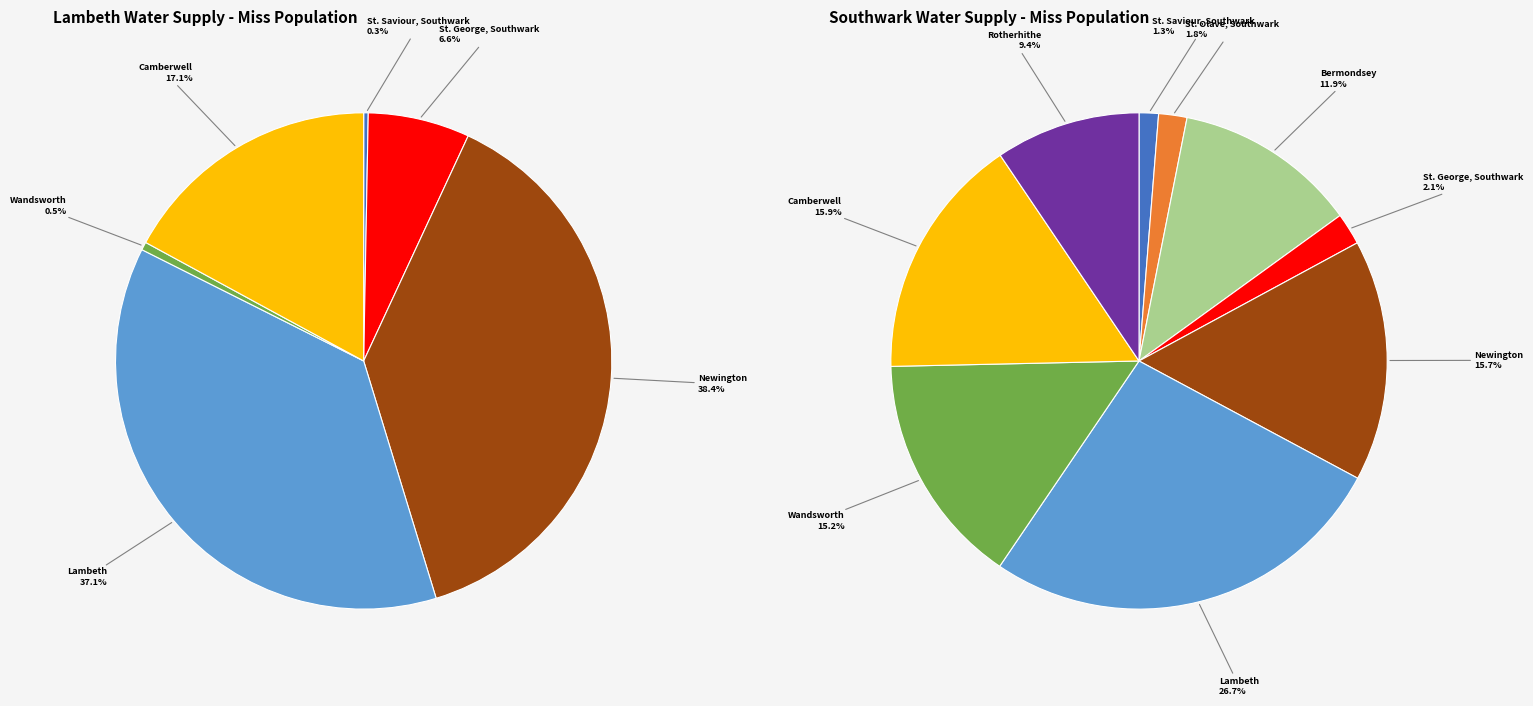

Combined, do Lambeth and St. Olave, Southwark account for over 50%?

No